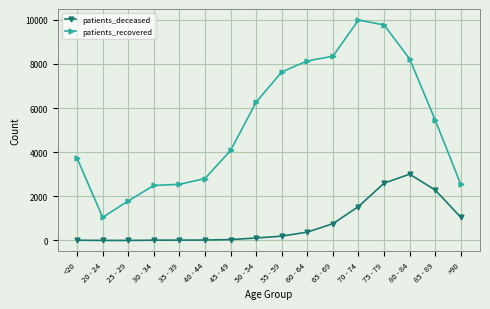

True or false: patients_recovered and patients_deceased cross at least once.

False